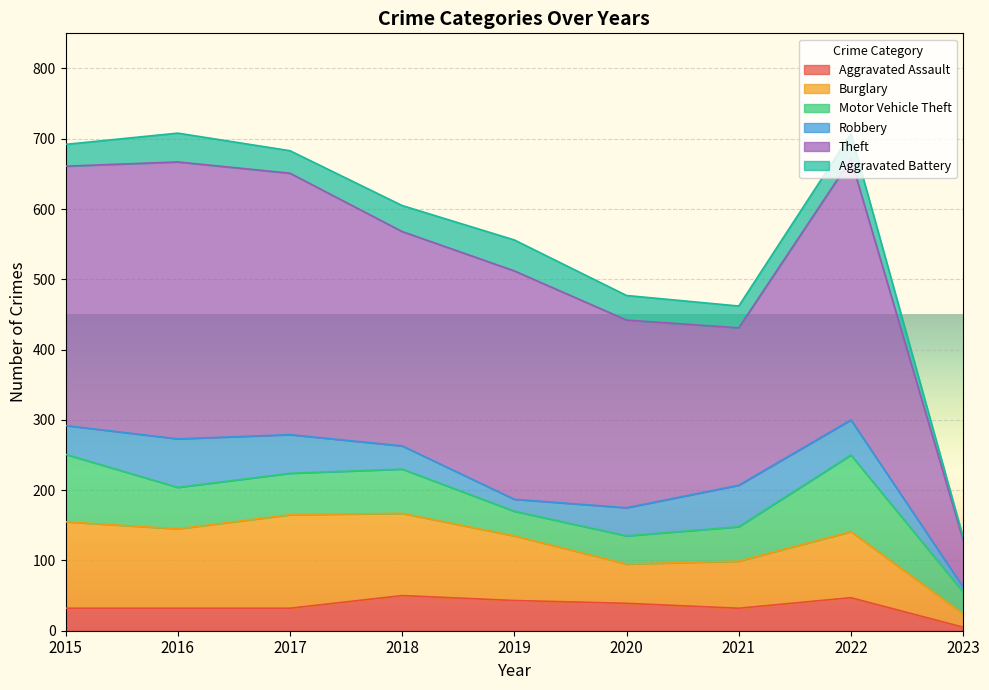

At how many categories does at least one series exceed 262?

7